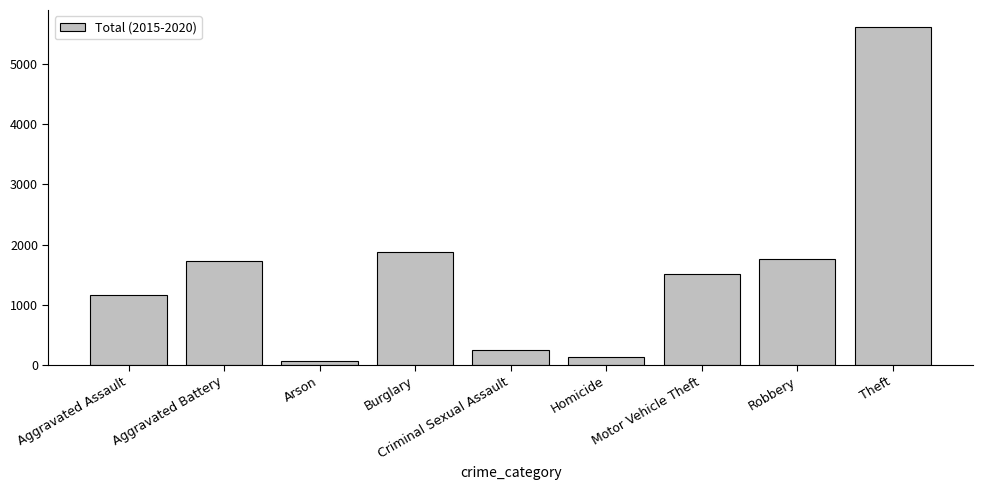

Which category has the lowest value across all series?

Arson